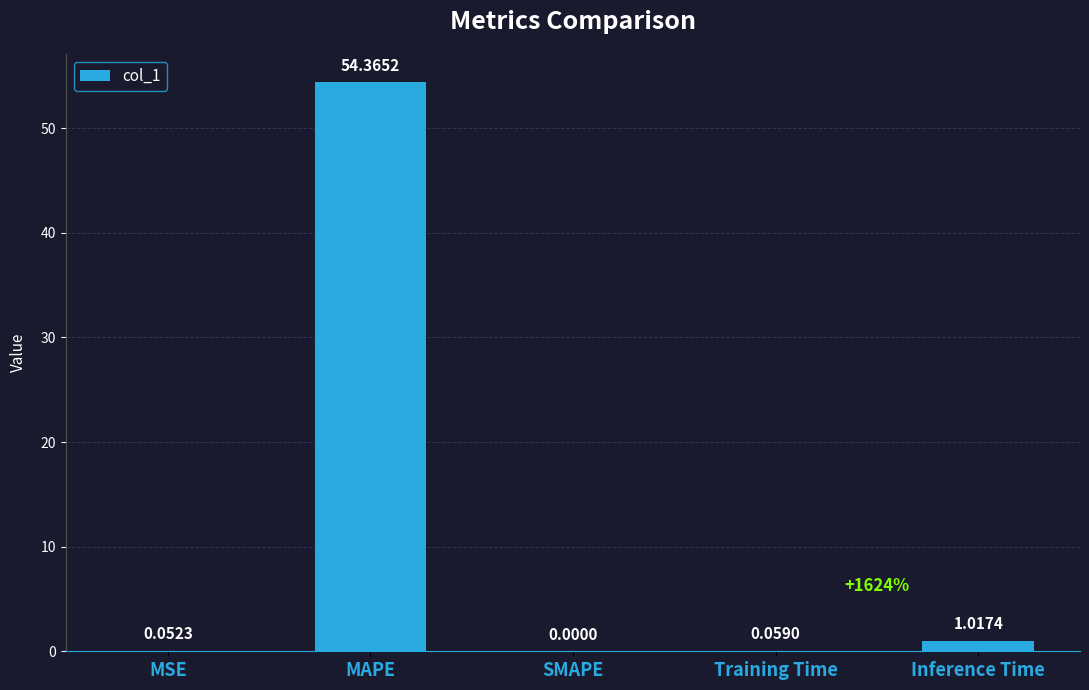

At which label is the value closest to 27?

Inference Time